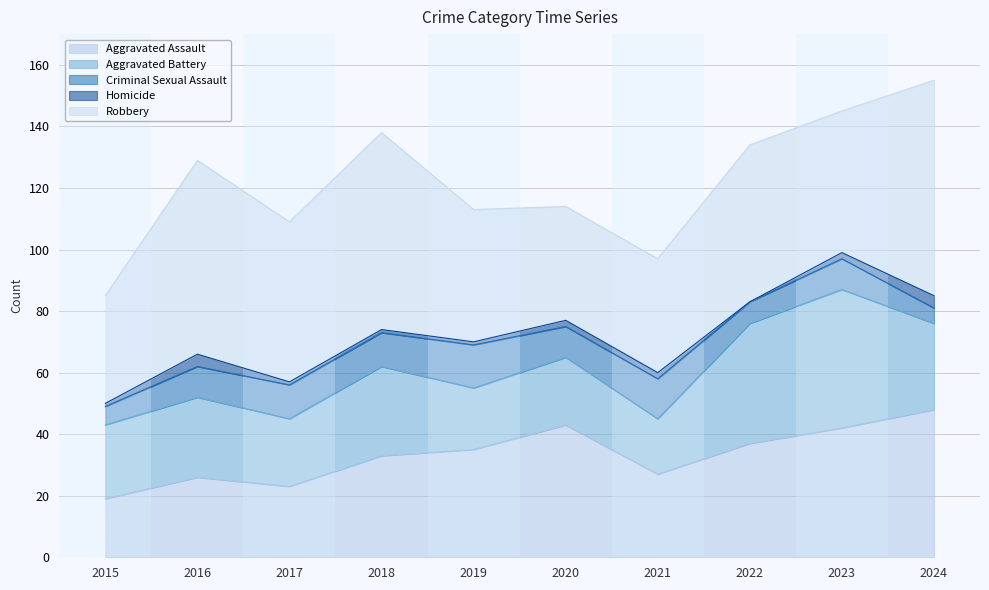

How many times do Aggravated Assault and Aggravated Battery cross each other?

2